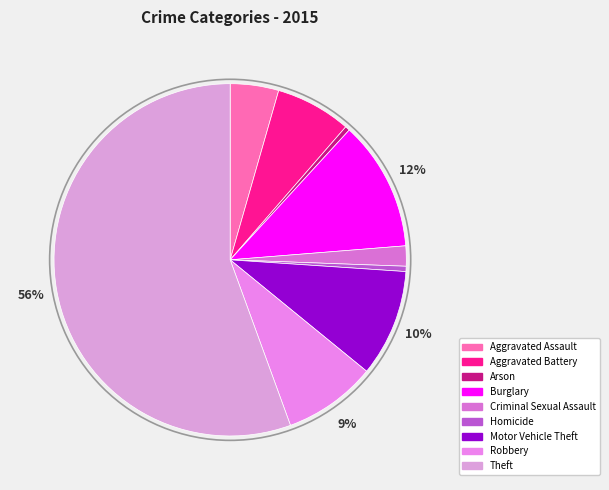

How many slices are in this pie chart?

9